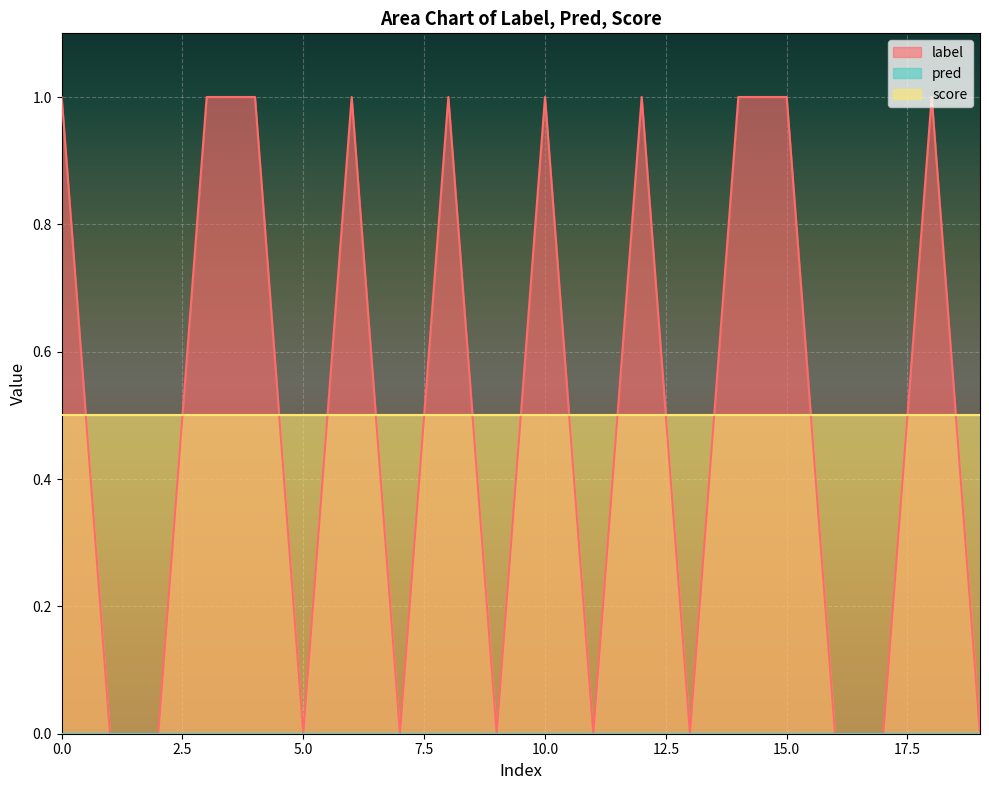

At how many categories does at least one series exceed 0?

20